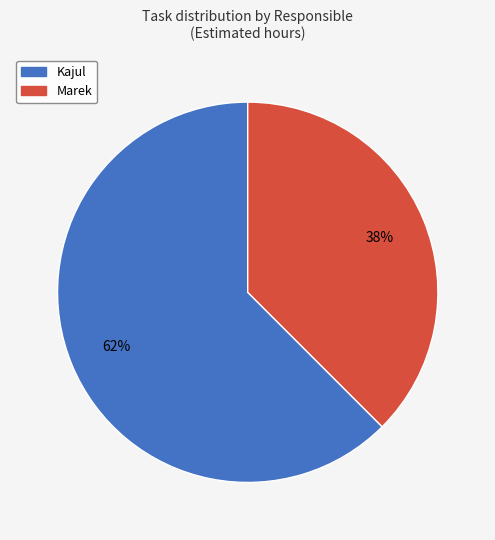

Count the number of slices in the pie.

2